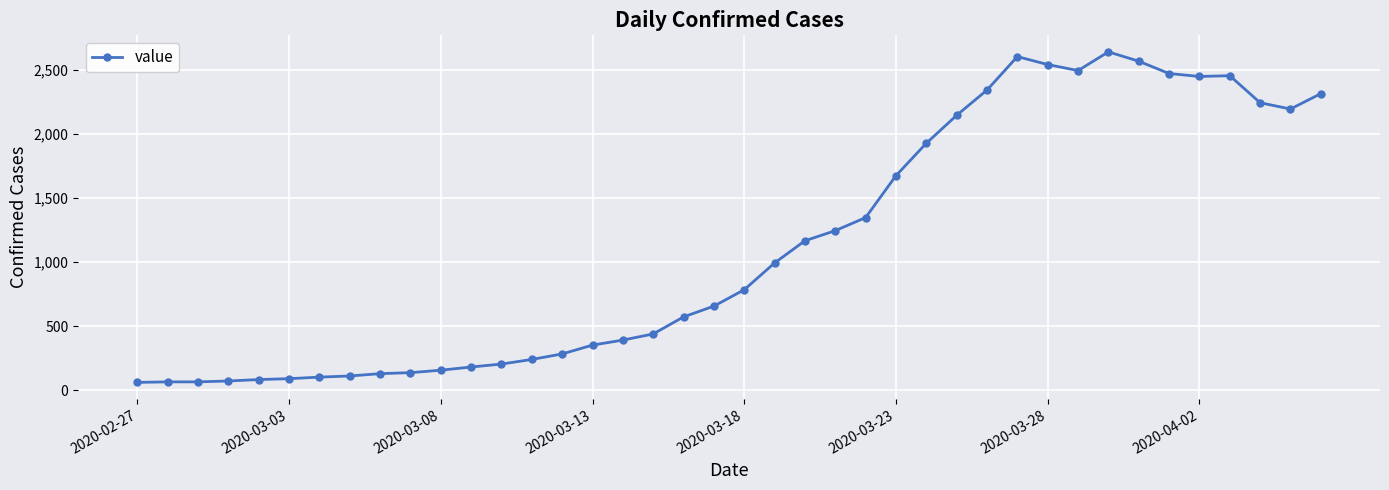

True or false: the data has more than 2 interior local peaks.

True